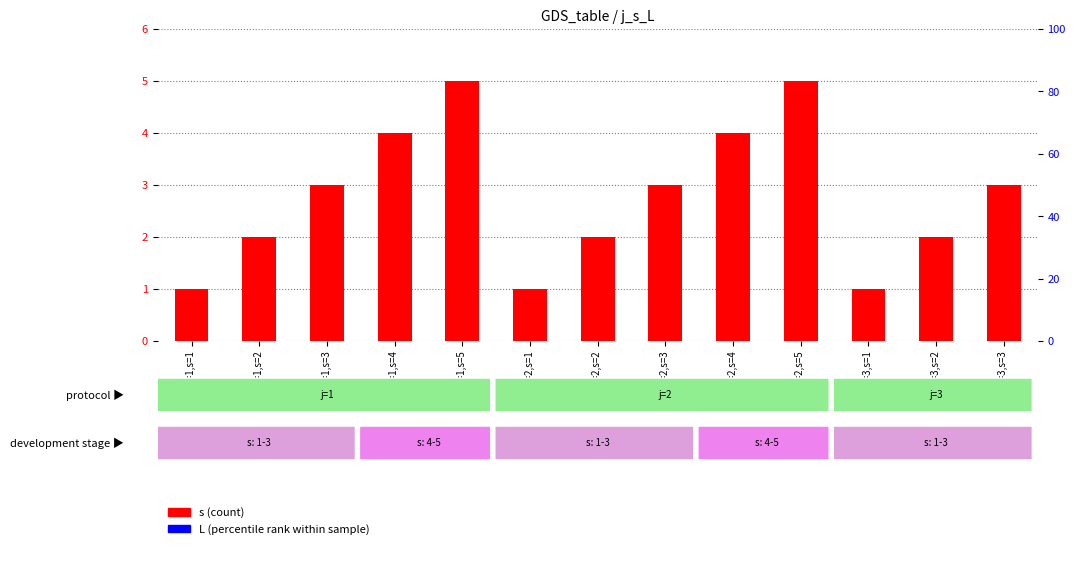

At j=1,s=3, list the series in order from largest to smallest.

s (count), L (percentile rank)